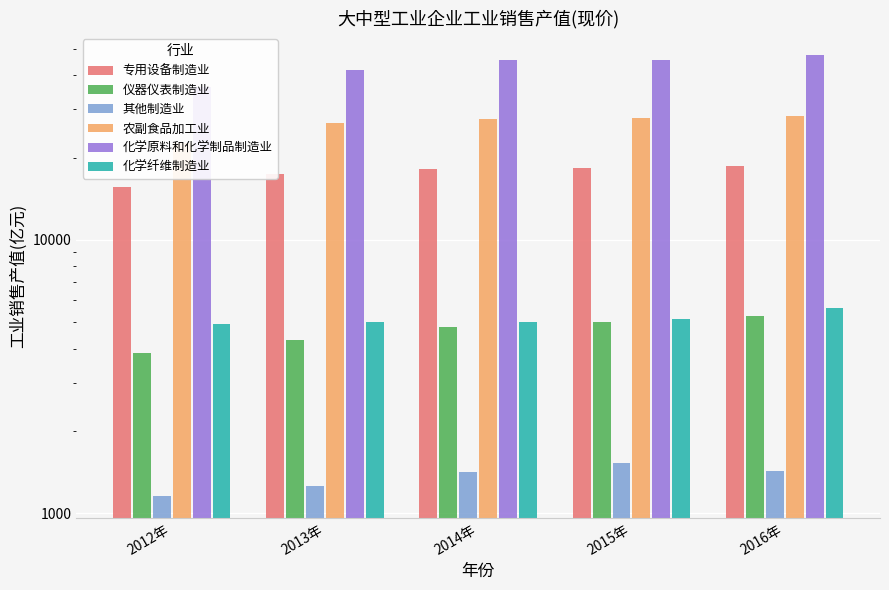

What is the label of the 2nd bar from the right?

2015年